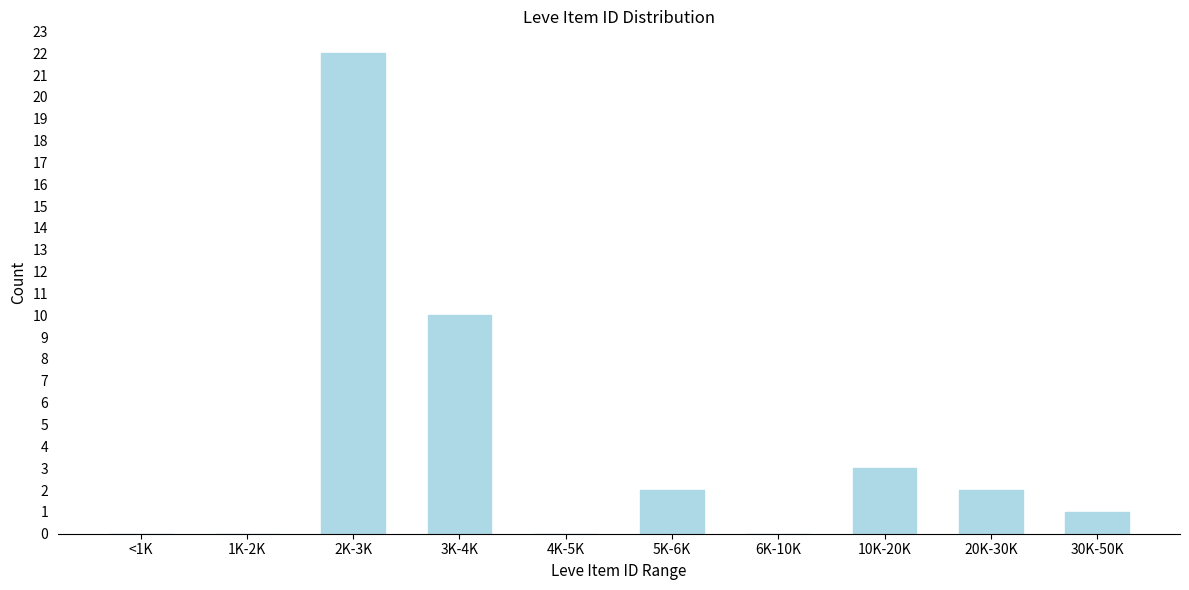

Reading right to left, what are all the values shown in this chart?

30K-50K=1	20K-30K=2	10K-20K=3	6K-10K=0	5K-6K=2	4K-5K=0	3K-4K=10	2K-3K=22	1K-2K=0	<1K=0